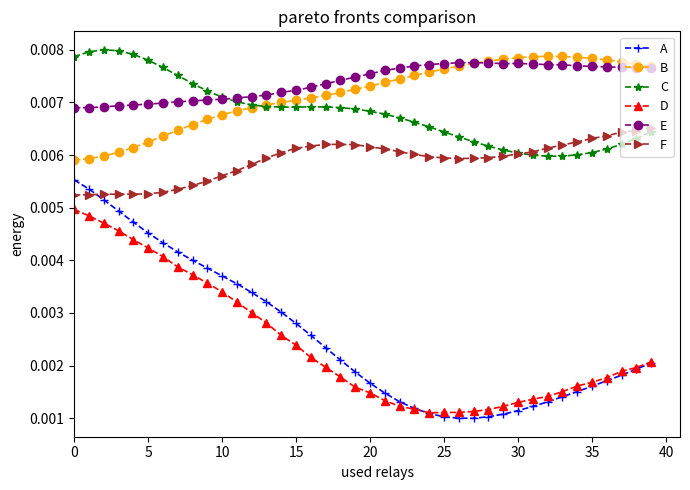

True or false: F has more than 0 interior local peaks.

True